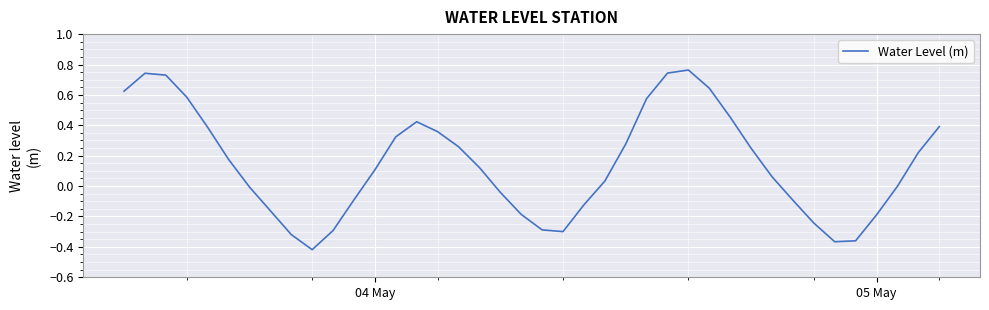

True or false: the data has more than 2 interior local peaks.

True